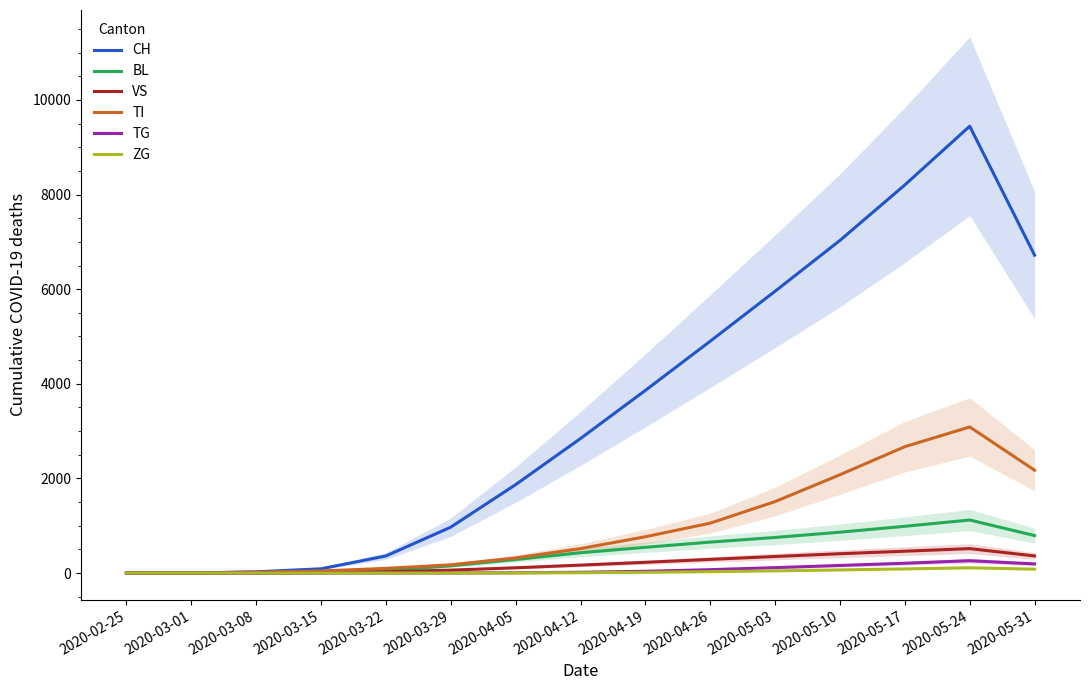

What are all the series names shown in the legend?

CH, BL, VS, TI, TG, ZG